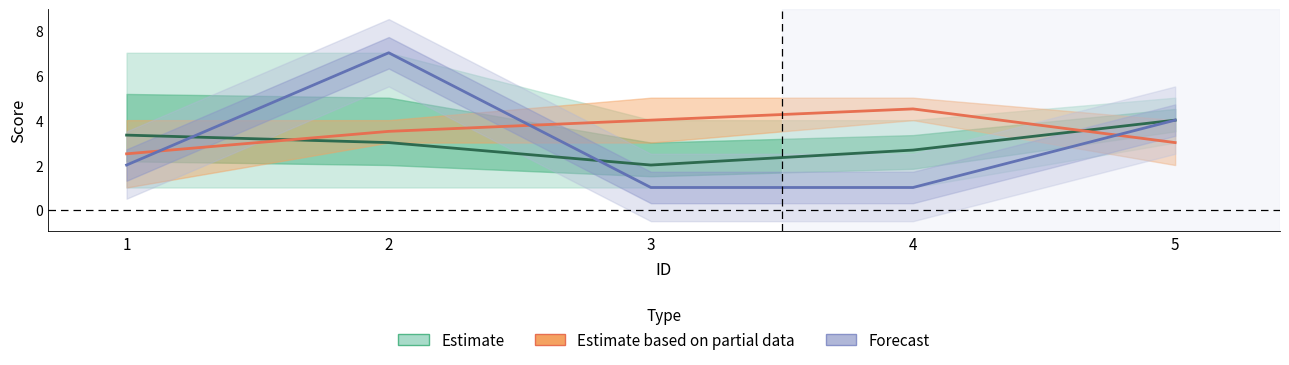

What is the average value of the ERQ_09_RAW series?

3